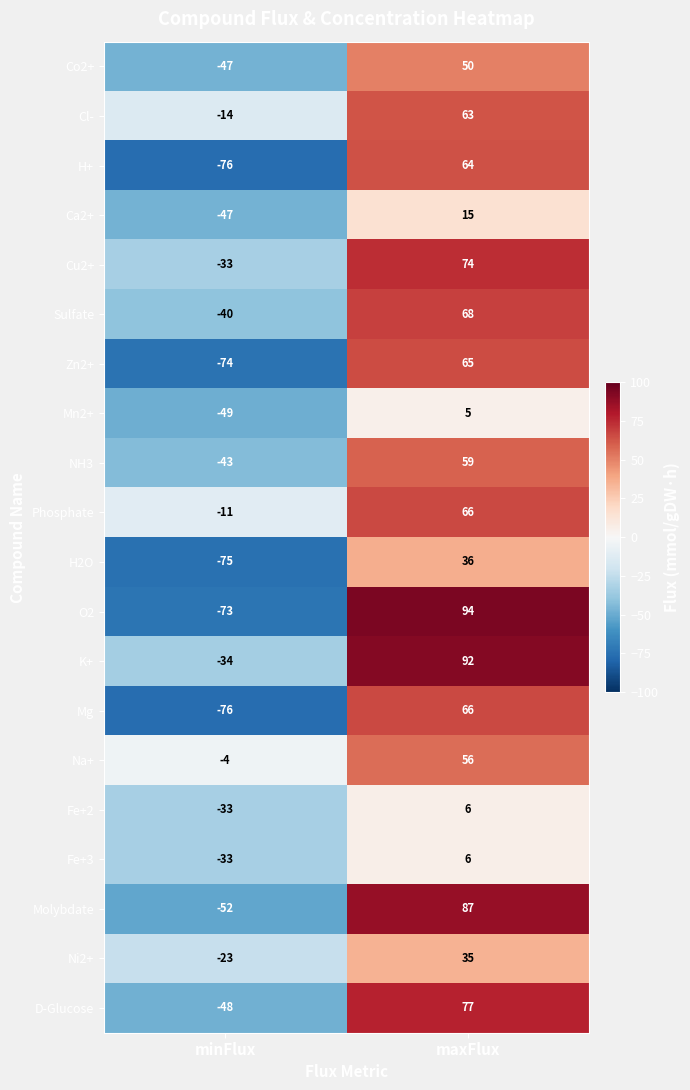

At which category is the sum across all series the highest?

maxFlux